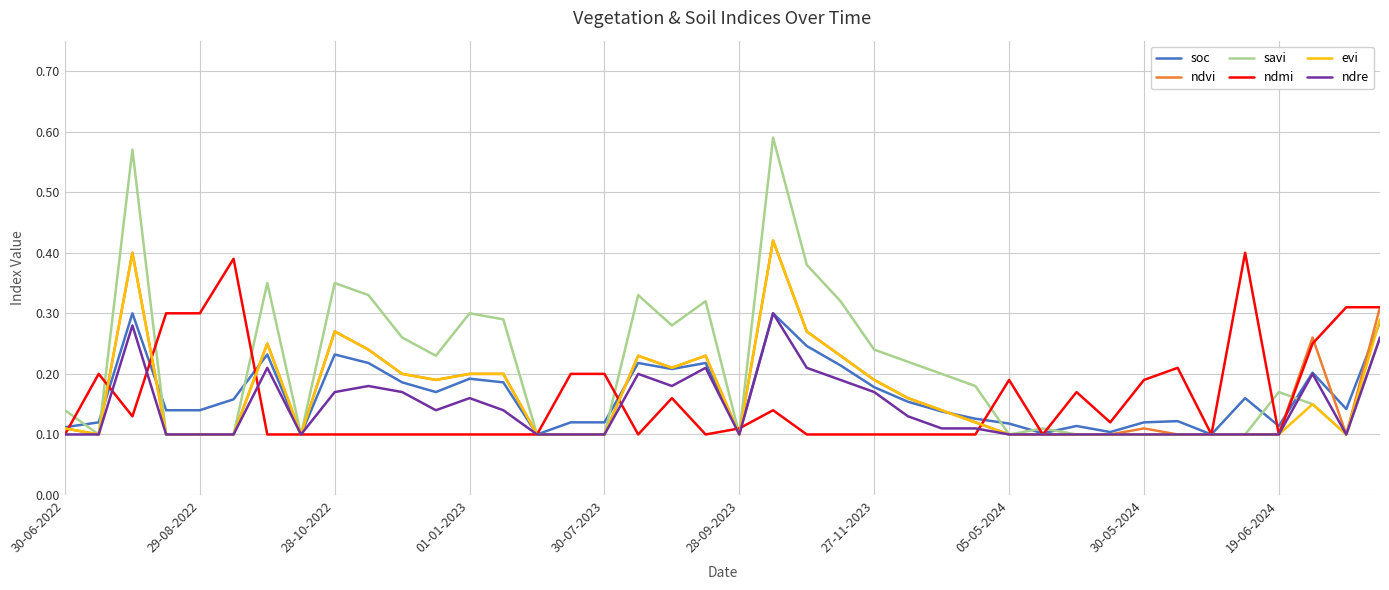

Which series has the largest total across all categories?

savi